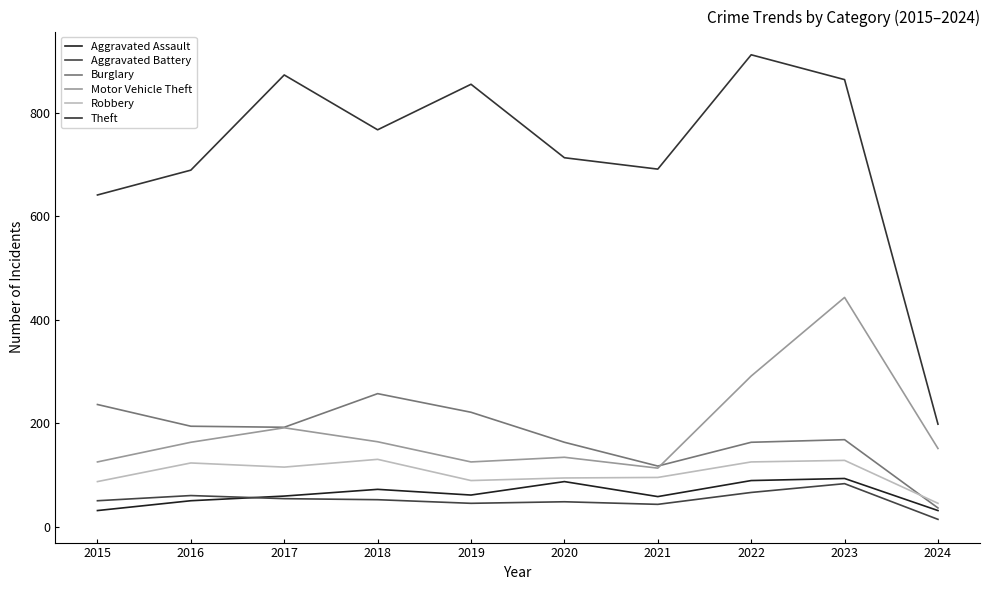

True or false: Robbery and Aggravated Assault intersect in this chart.

False